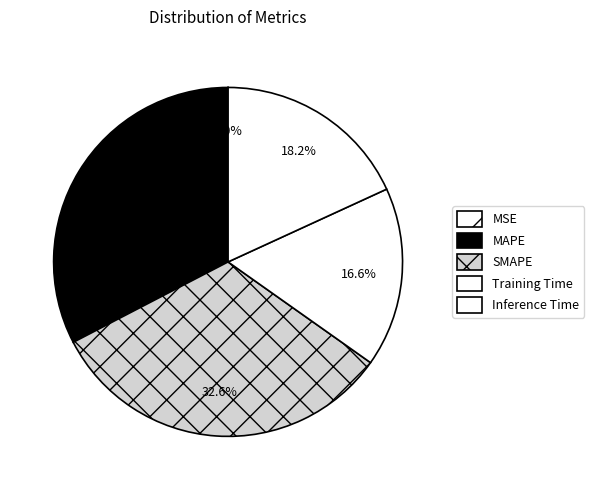

Is MAPE the majority of the pie?

No